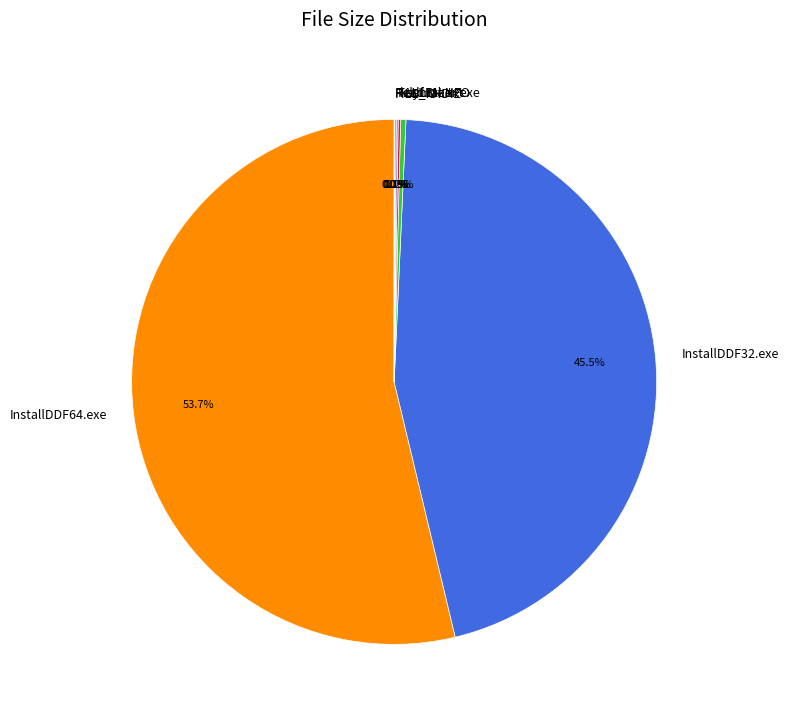

Is ddf.txt the majority of the pie?

No